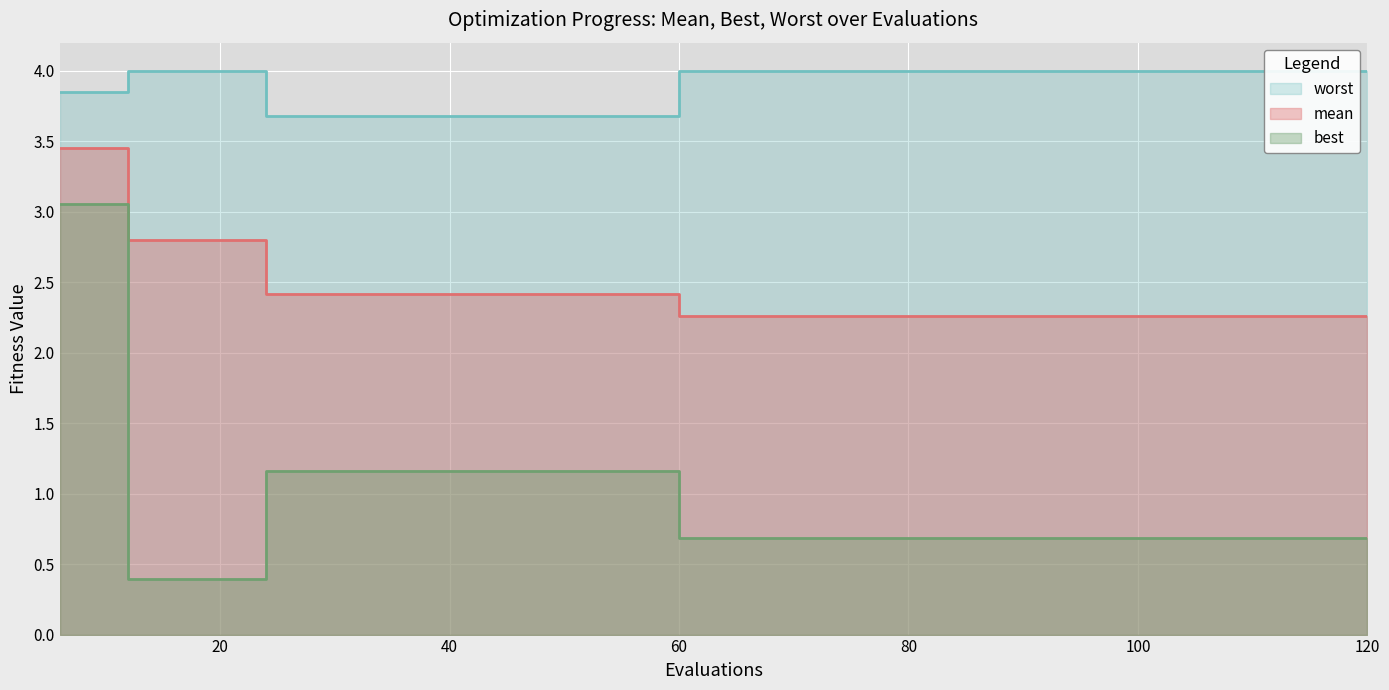

At which label is best closest to 1?

24